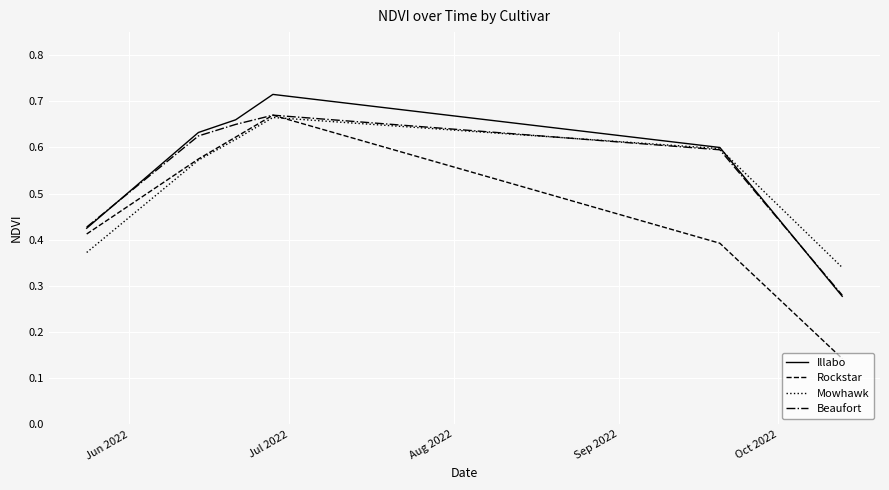

Which series has the widest spread of values?

Rockstar